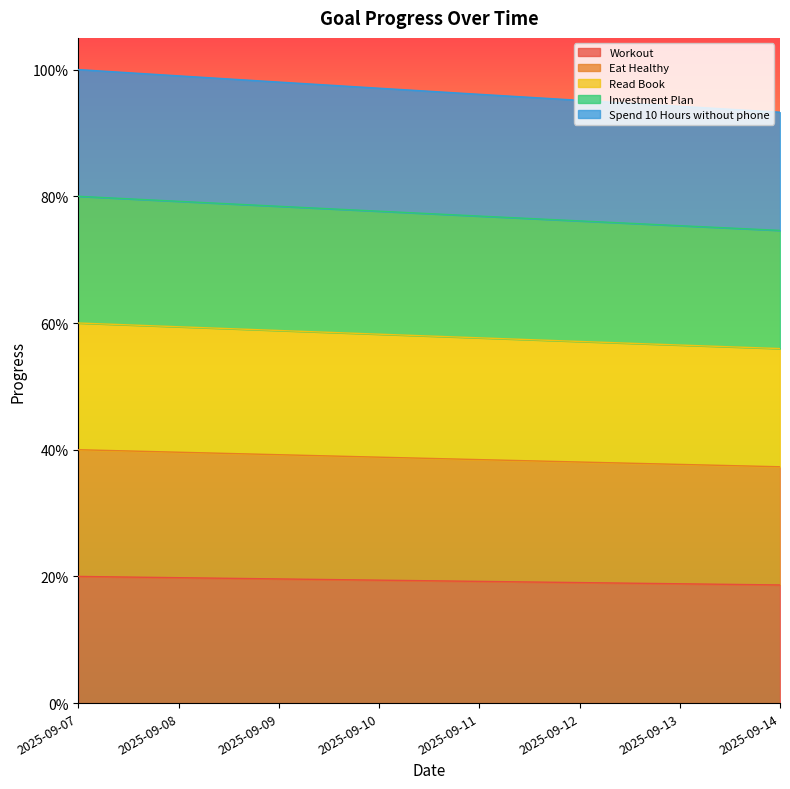

Which category has the lowest value in the Investment Plan series?

2025-09-14